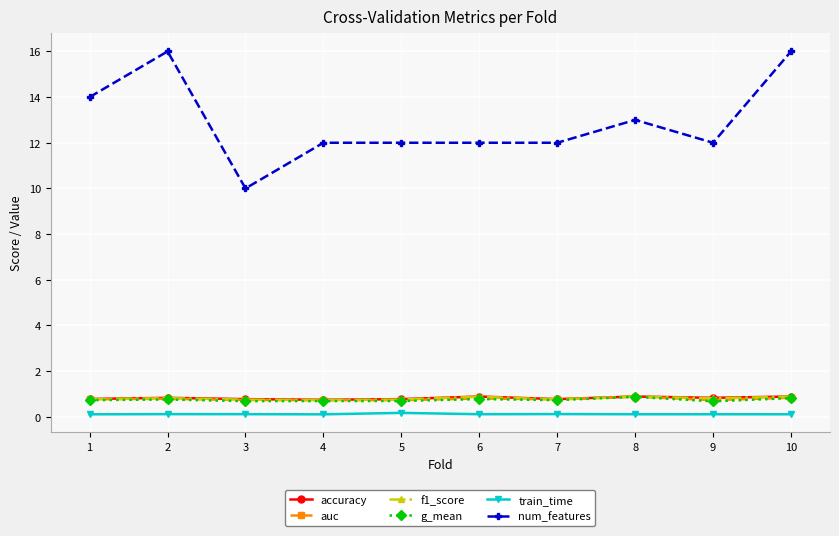

At which category does num_features reach its first local peak?

2